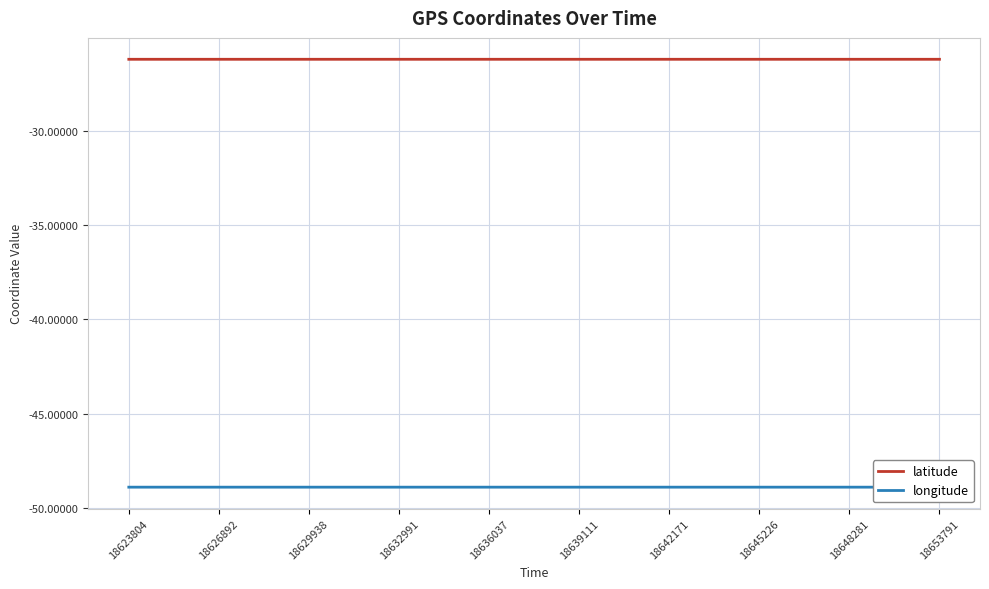

What is the value of the longitude point at the 17th from the left?

-48.9